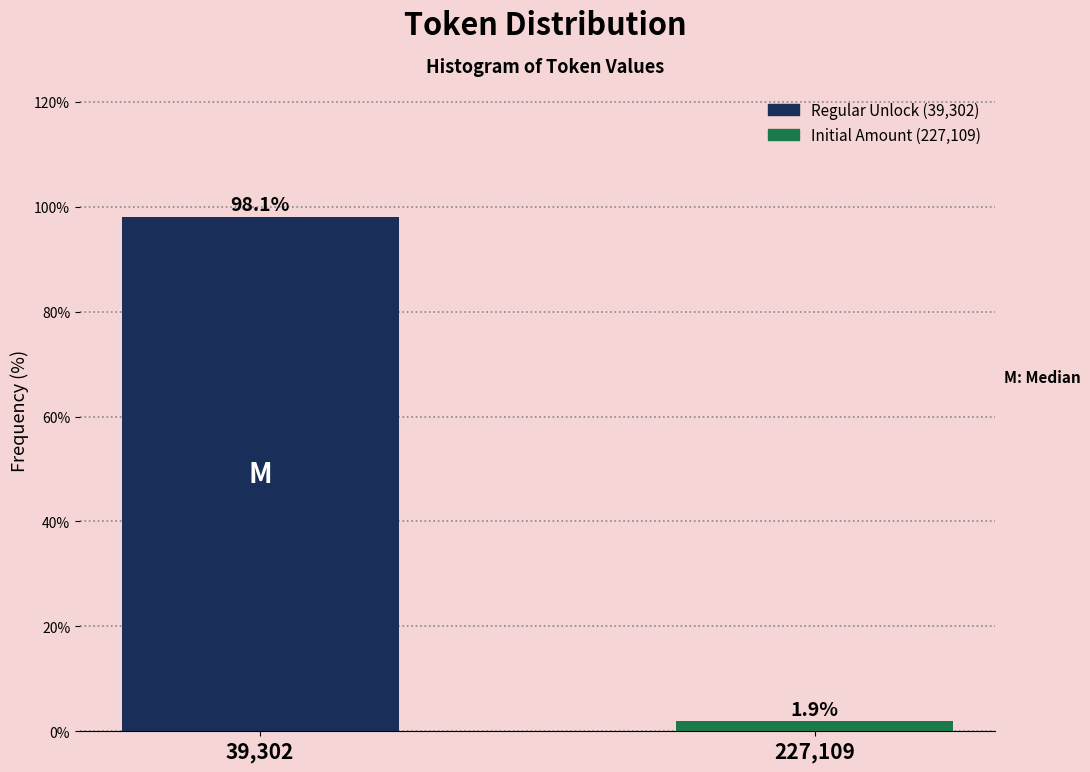

Reading right to left, extract all data points from this chart.

1.9	98.1